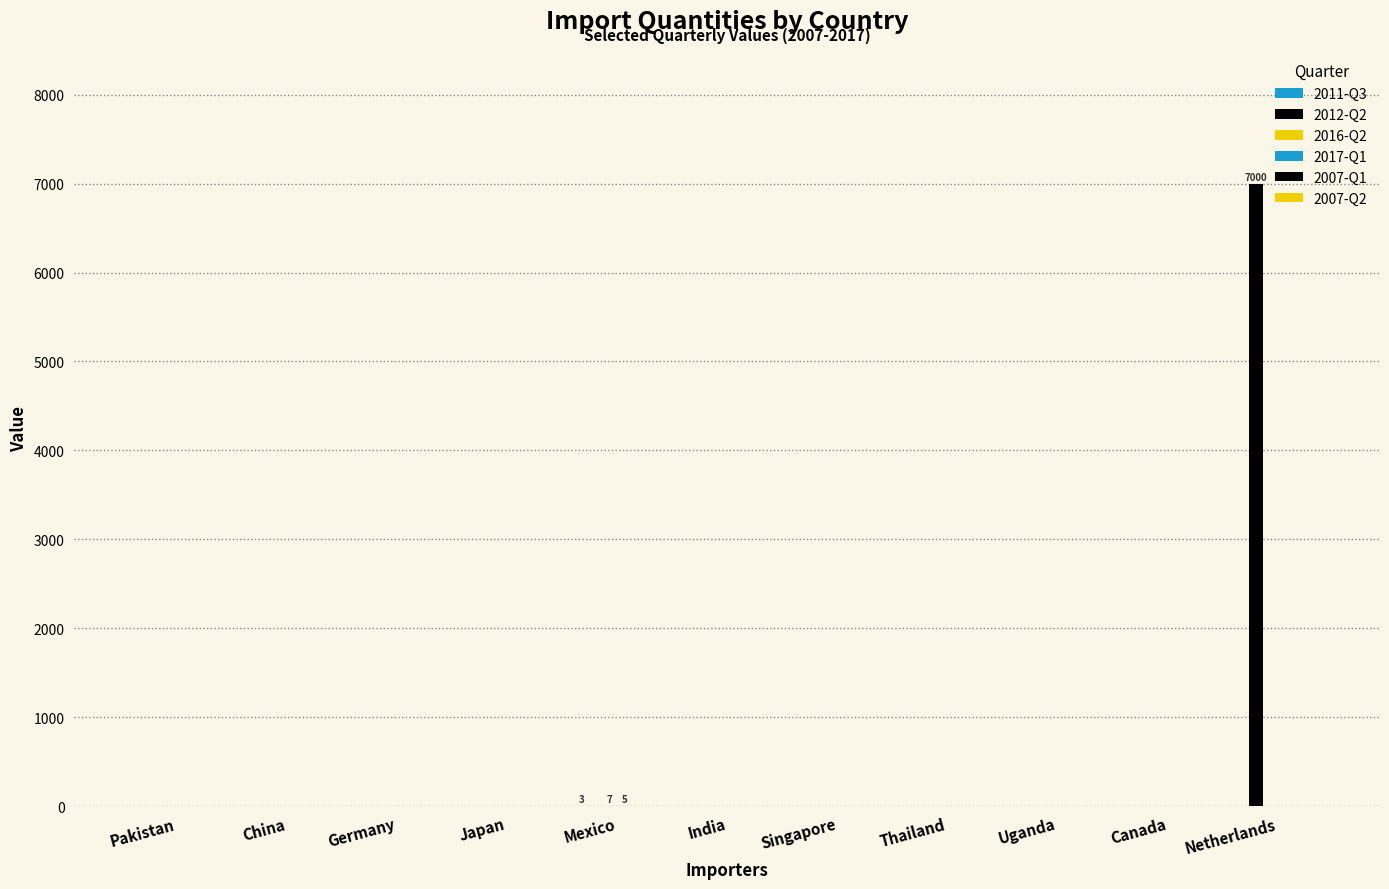

Rank the series at Thailand from lowest to highest value.

2011-Q3, 2012-Q2, 2016-Q2, 2017-Q1, 2007-Q1, 2007-Q2